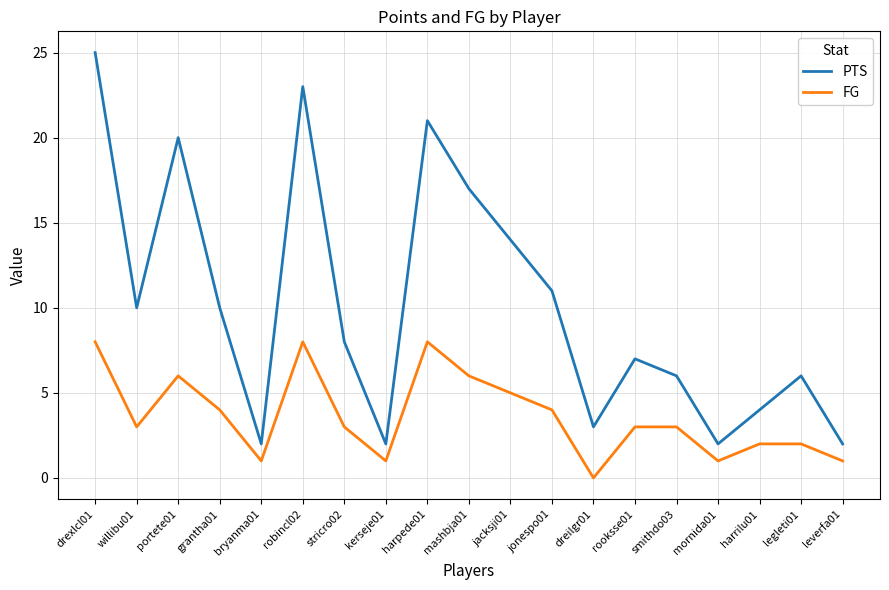

Is this an area chart (filled region under the line)?

No